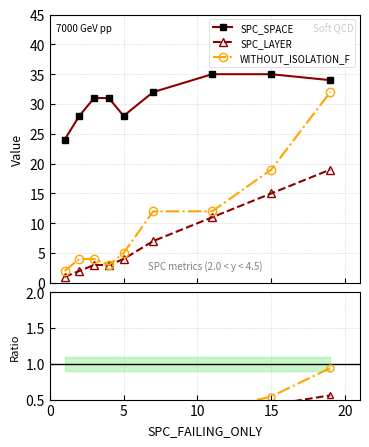

List the series in order of their peak value, highest first.

SPC_SPACE, WITHOUT_ISOLATION_F, SPC_LAYER, WO_F / SPC_SPACE, SPC_LAYER / SPC_SPACE